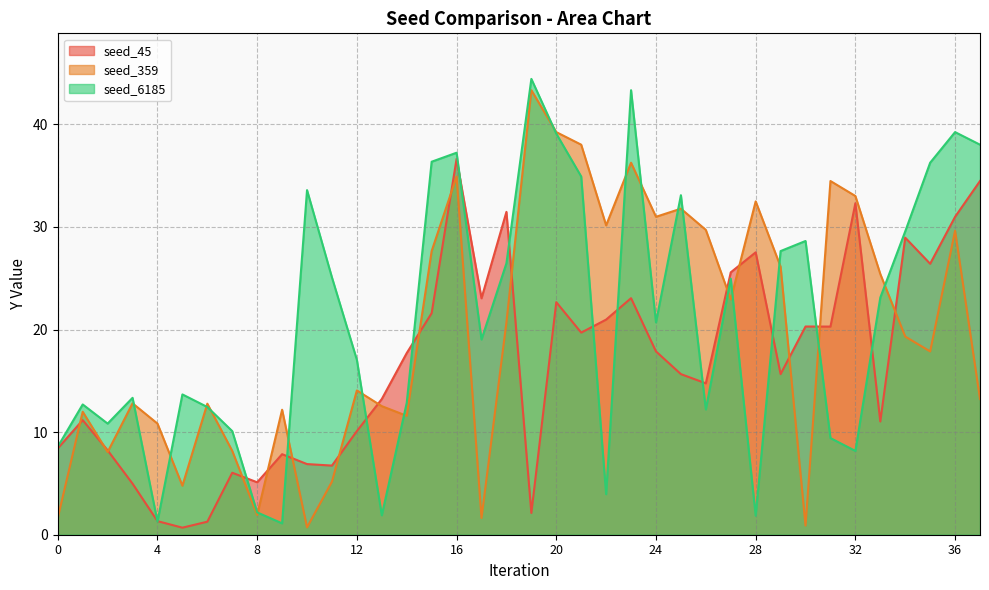

At which label does seed_359 reach its minimum?

10